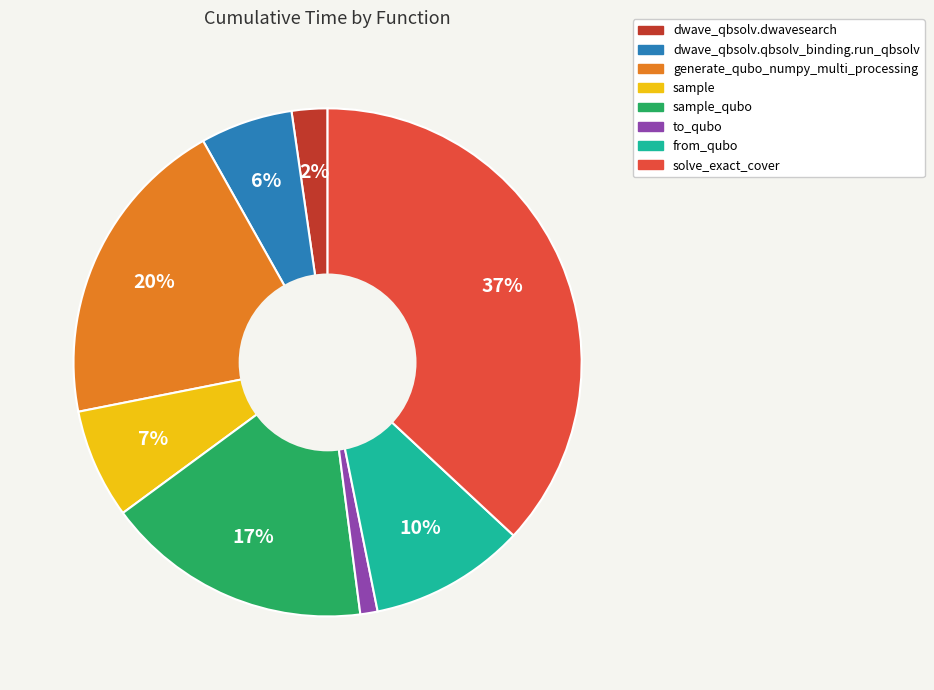

To the nearest percent, what is the difference between the largest and smallest slice percentages?

36%